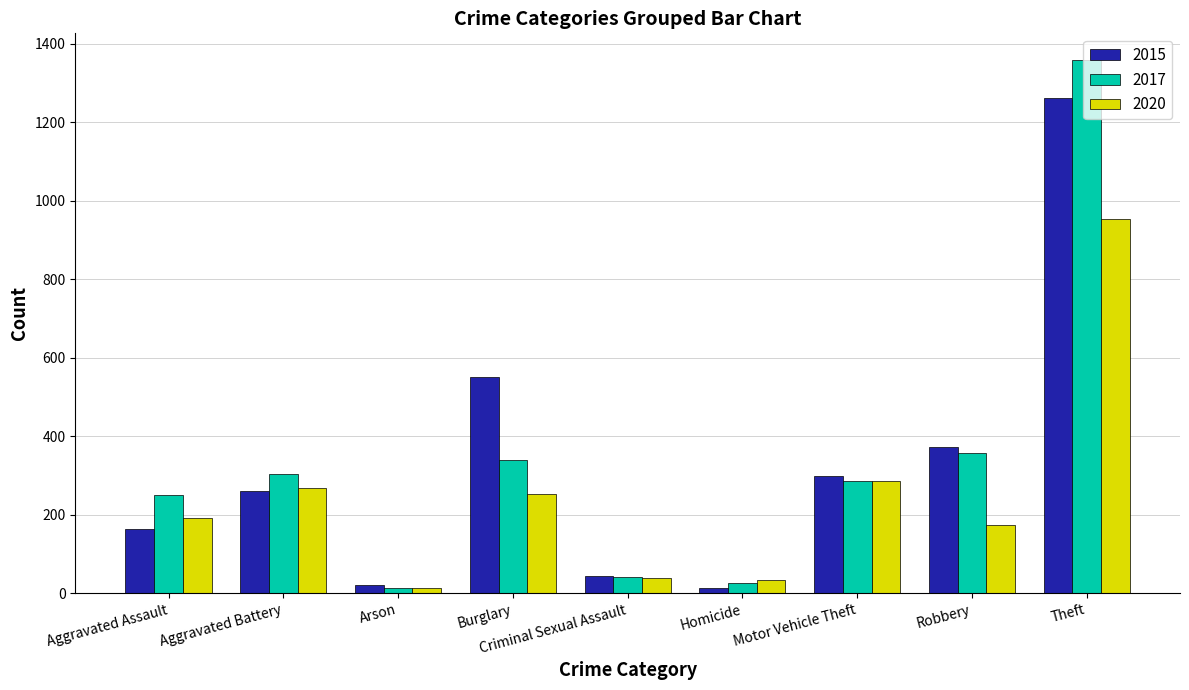

What is the difference between the maximum and minimum values in the 2020 series?

942